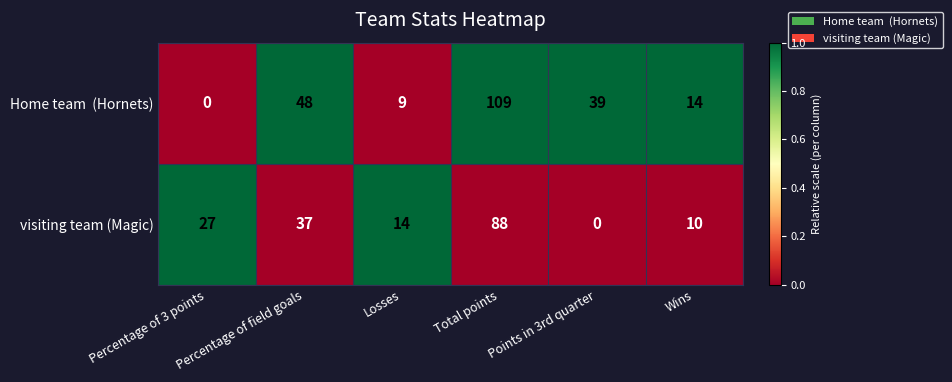

What is the sum of all visiting team (Magic) values?

176